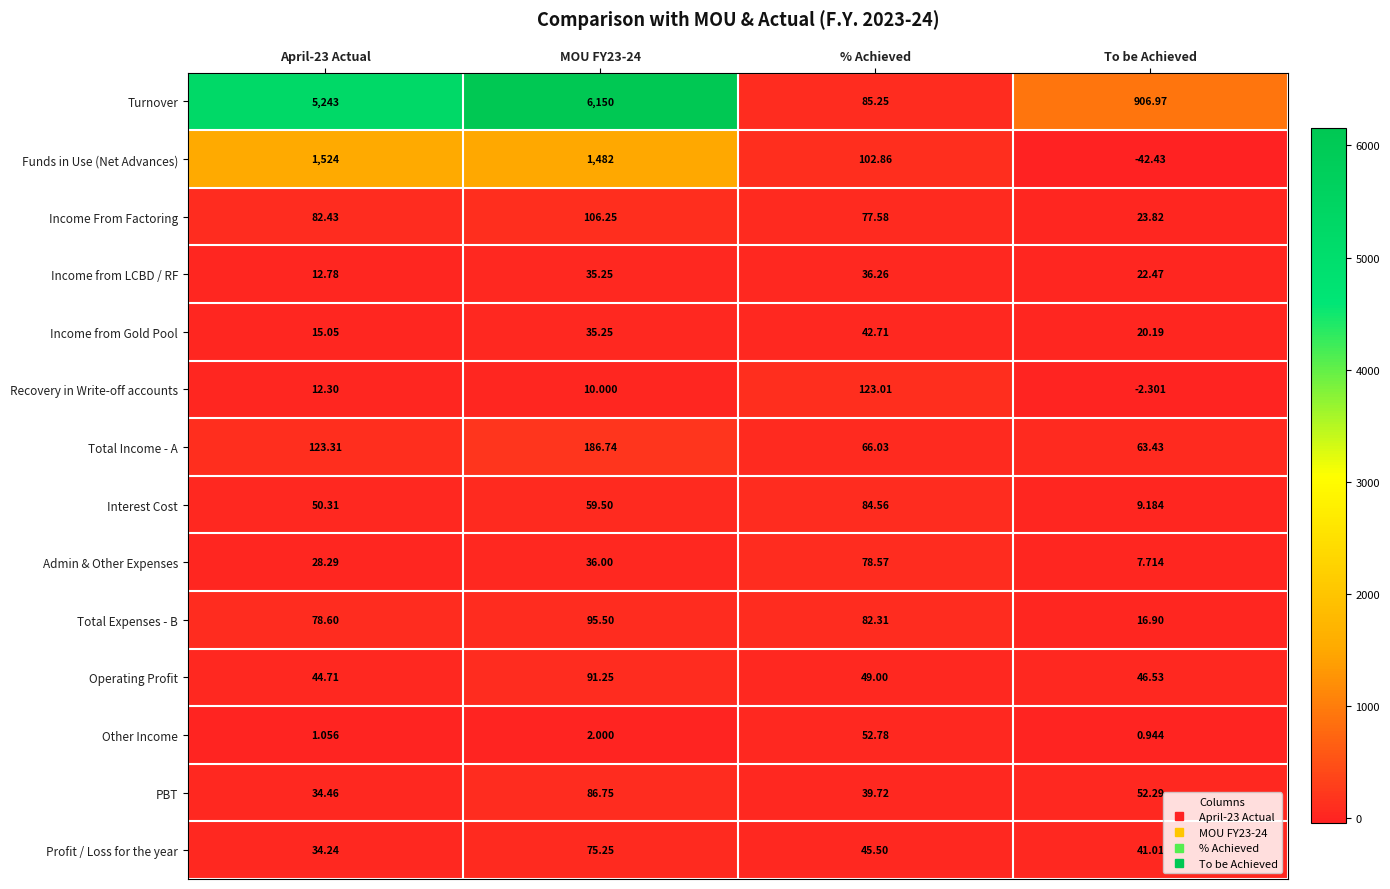

Which series has the widest spread of values?

Turnover